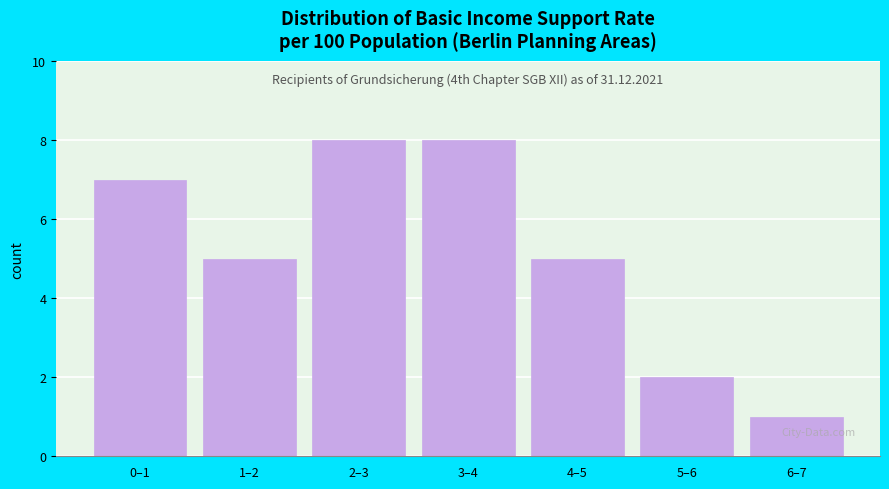

Reading right to left, list all the values displayed in this chart.

6–7=1	5–6=2	4–5=5	3–4=8	2–3=8	1–2=5	0–1=7